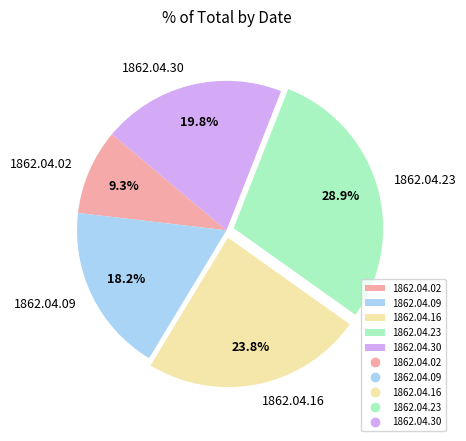

Is the sum of 1862.04.23 and 1862.04.09 greater than half?

No